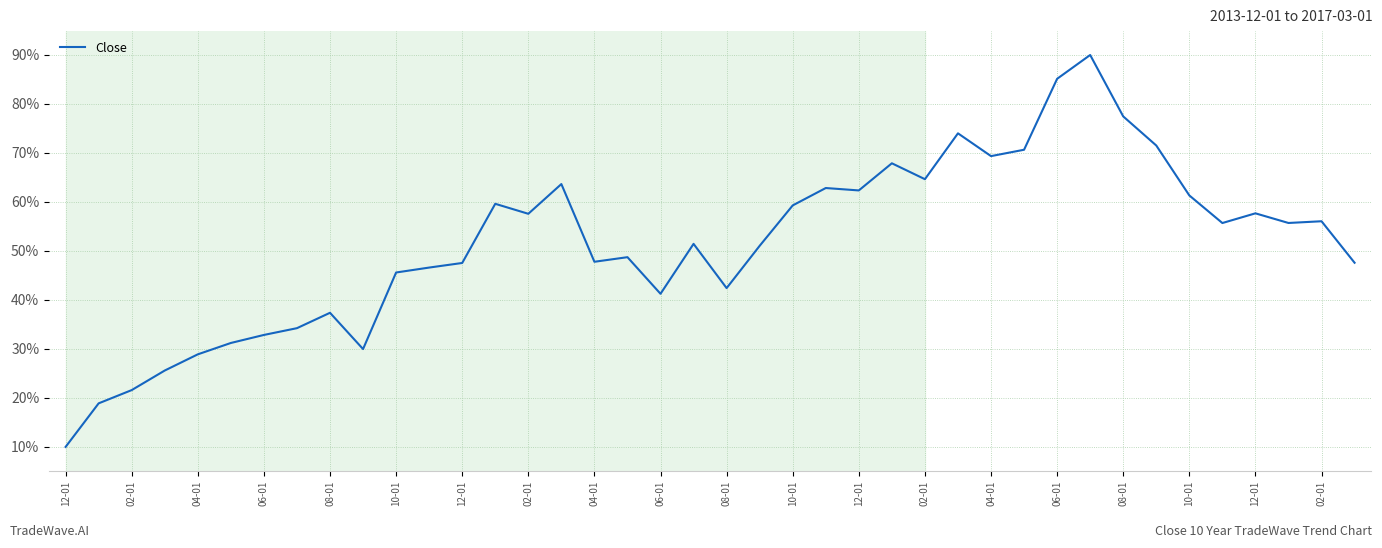

What is the difference between the maximum and minimum values?

80.0